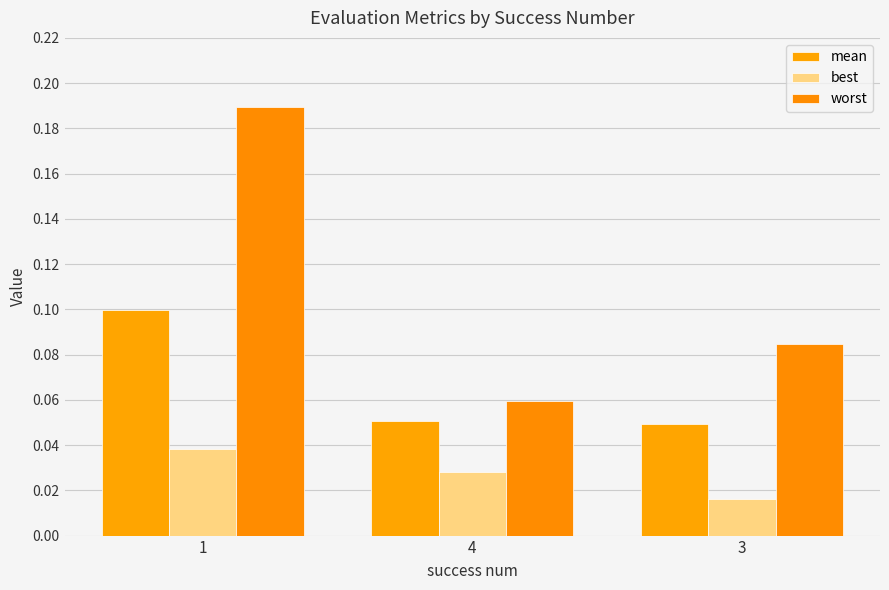

Are the bars grouped side by side (vs. stacked)?

Yes